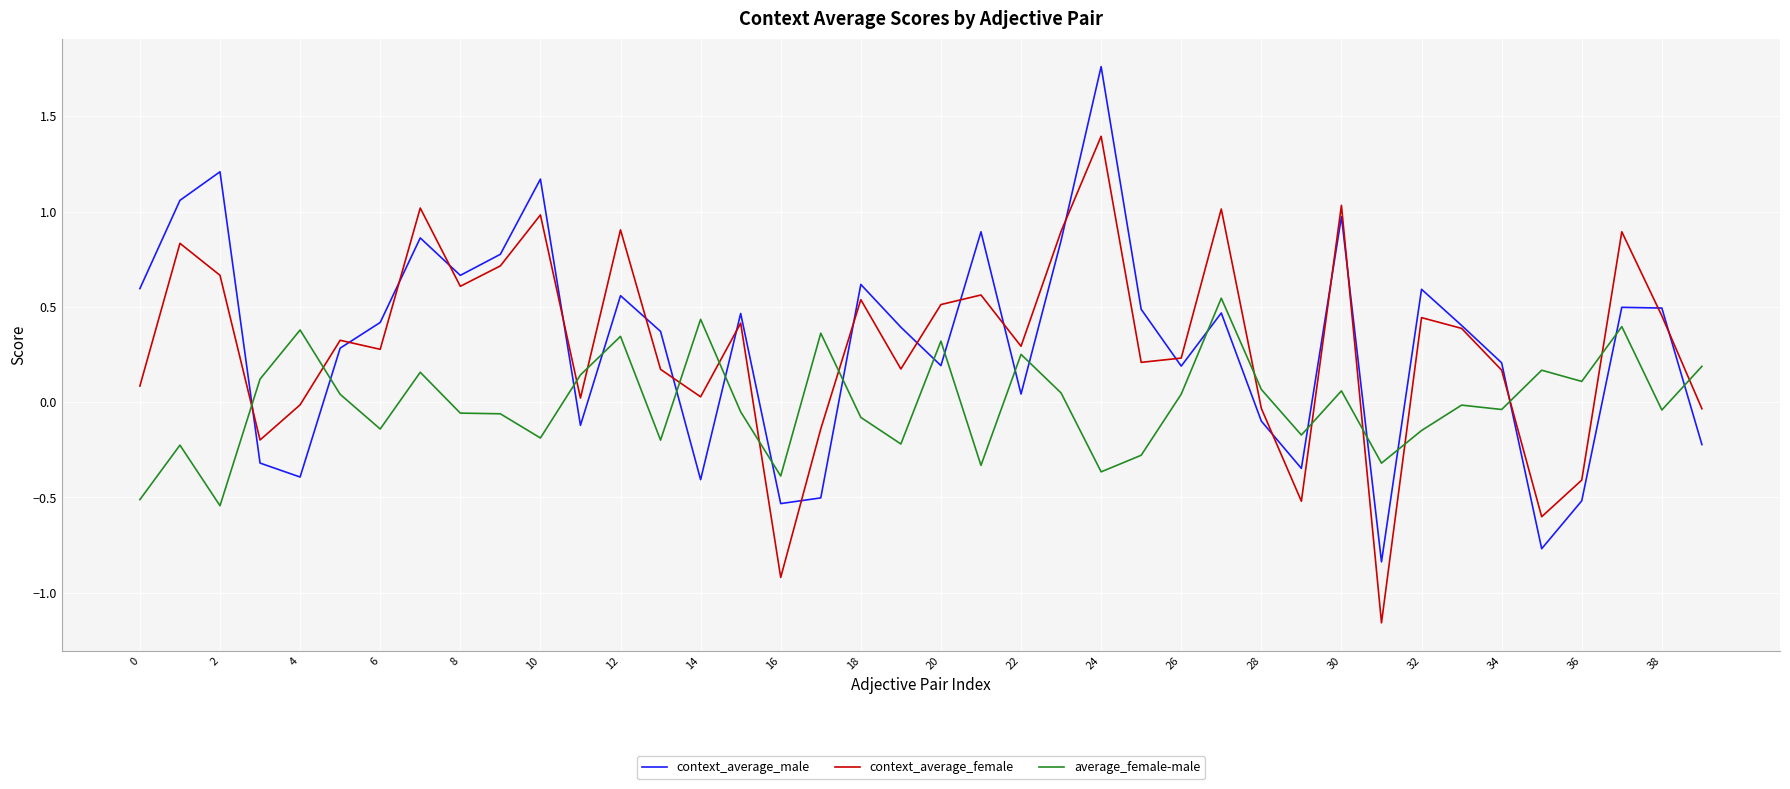

What is the maximum value for context_average_female?

1.4